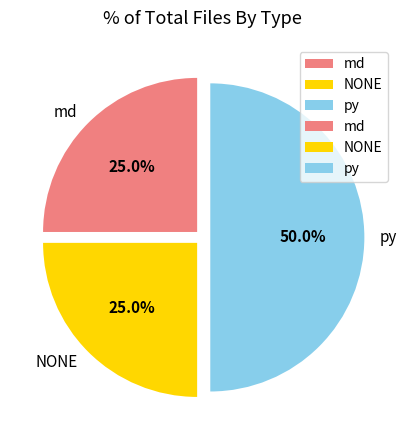

What is the total percentage of NONE and py?

75.0%